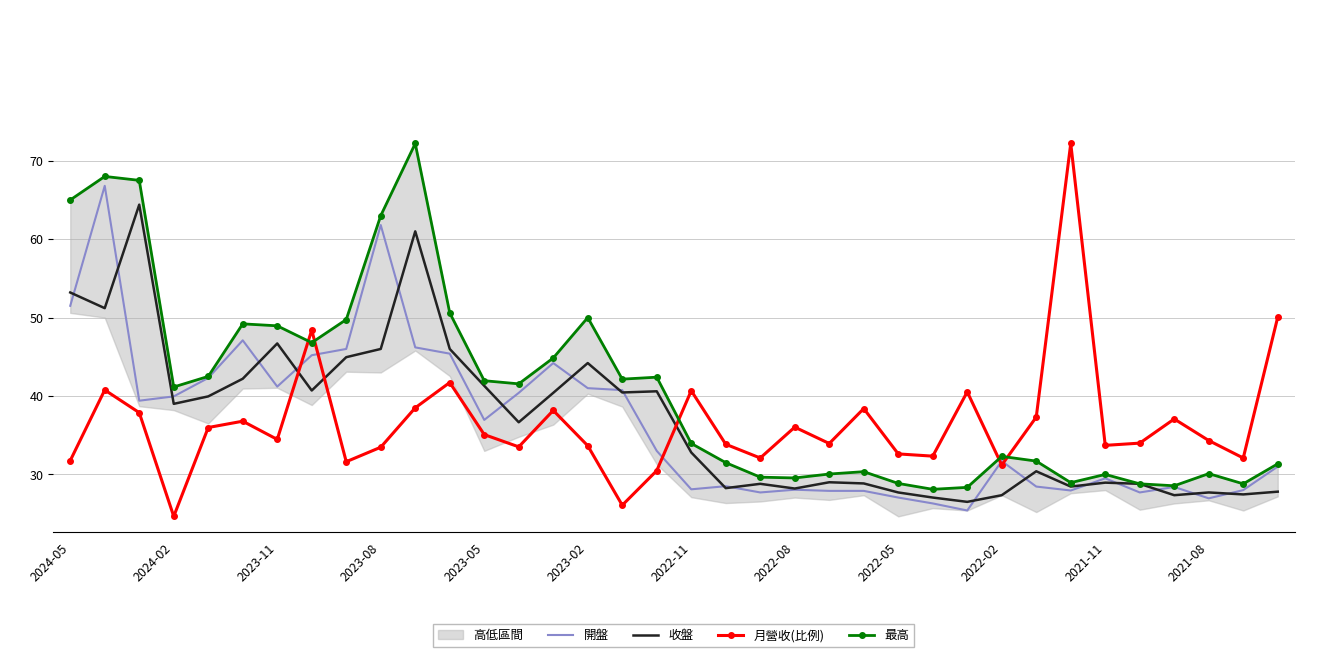

Which series ends up on top after the final intersection of 月營收(比例) and 最高?

月營收(比例)